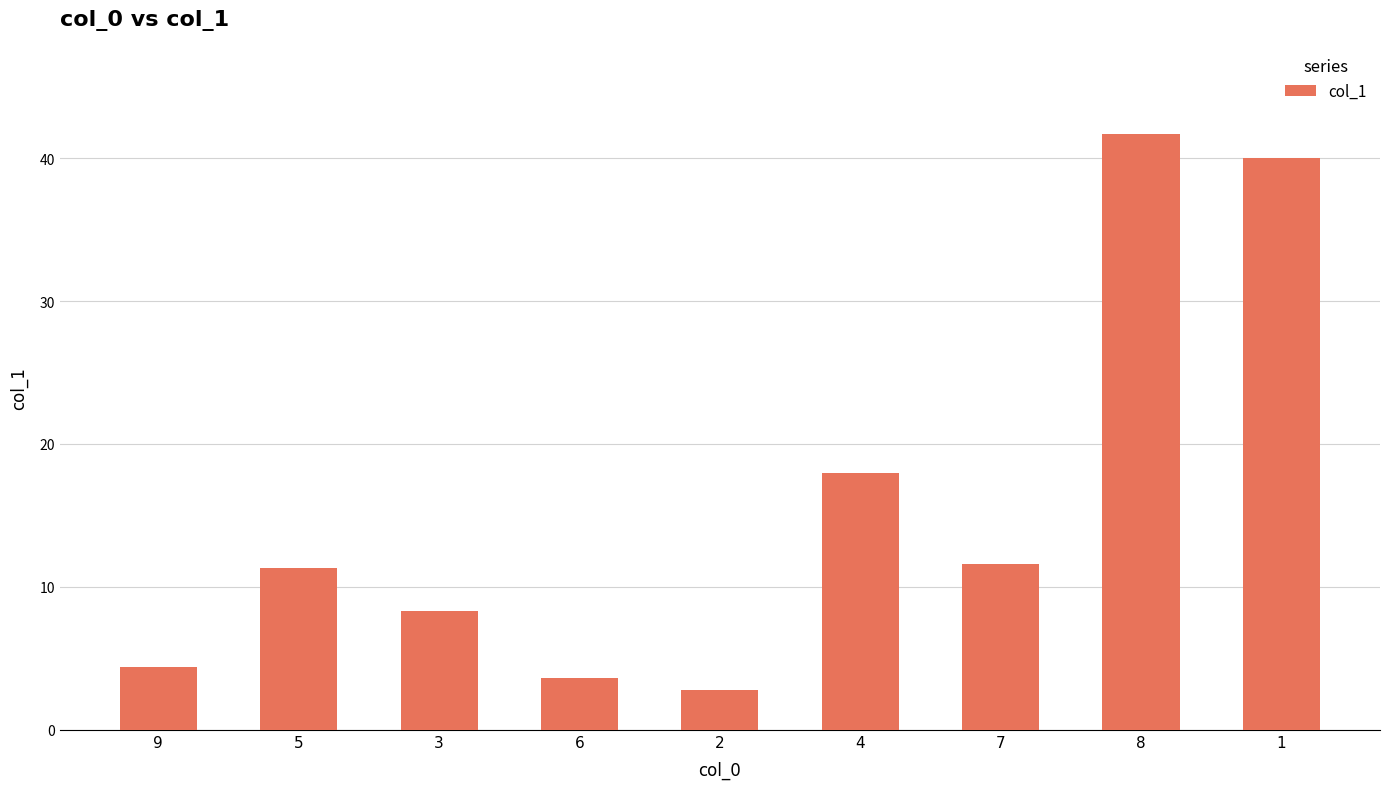

What is the value of the 3rd bar from the left?

8.3